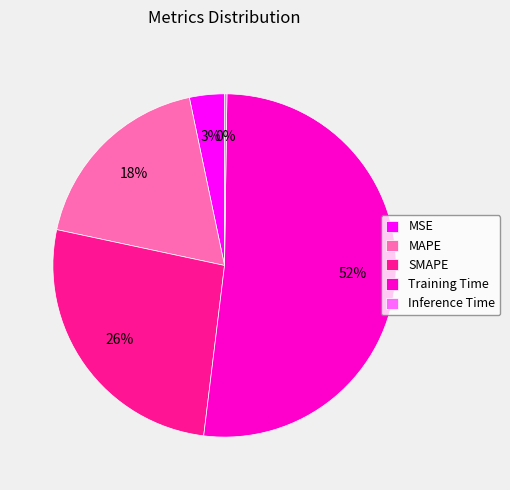

What percentage is the MAPE slice, to the nearest percent?

18%